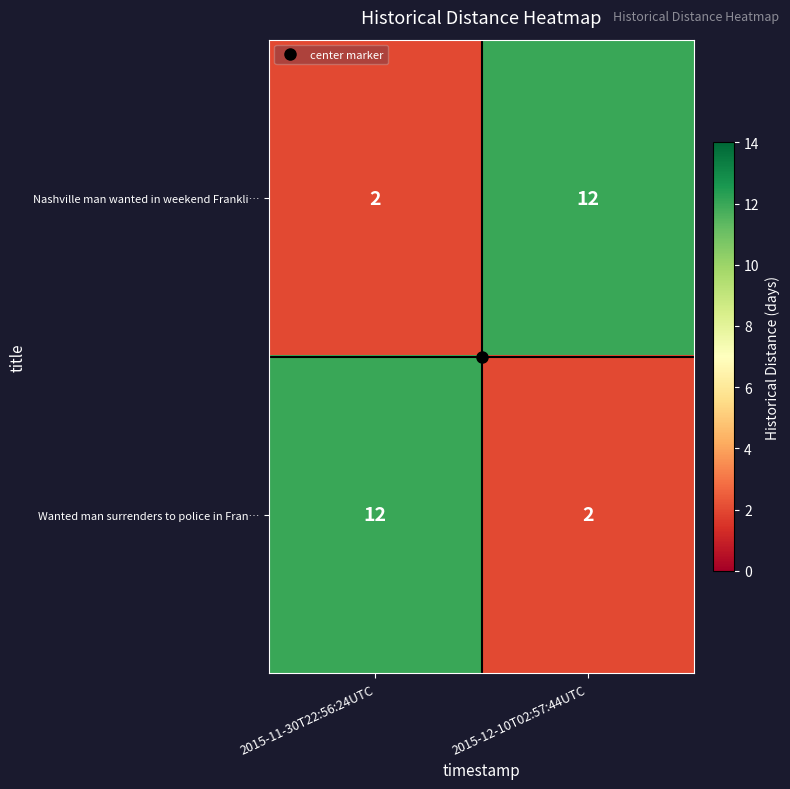

Rank the categories by Nashville man wanted in weekend Frankli… value from highest to lowest.

2015-12-10T02:57:44UTC, 2015-11-30T22:56:24UTC